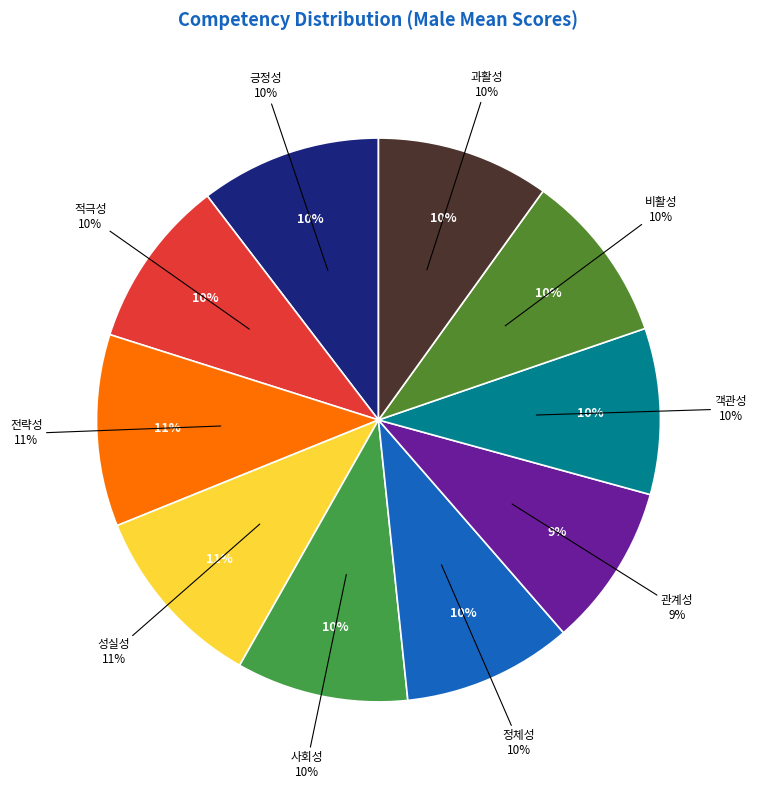

Is there any slice that represents more than half of the pie?

No